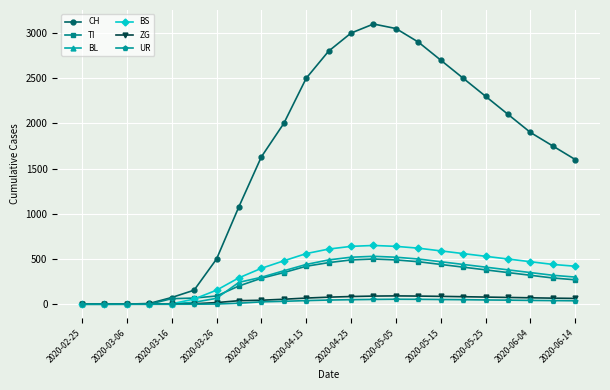

True or false: BS has more than 0 interior local peaks.

True